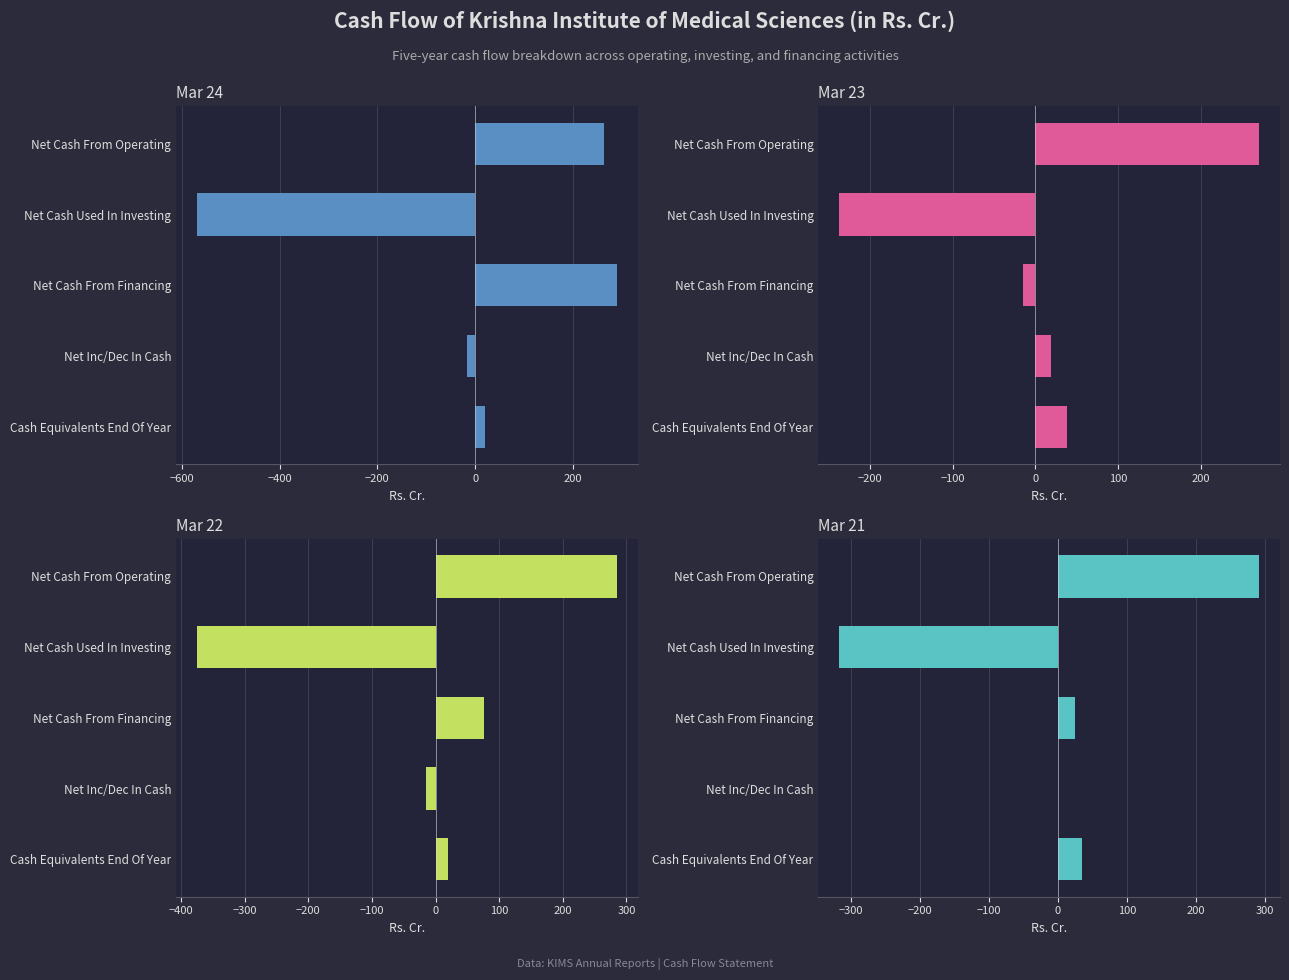

Which series has the largest total across all categories?

Mar 23